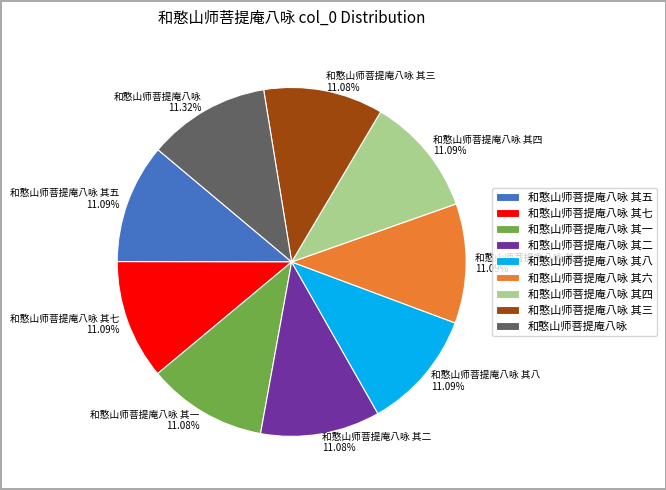

To the nearest percent, what portion does 和憨山师菩提庵八咏 其四 represent?

11%